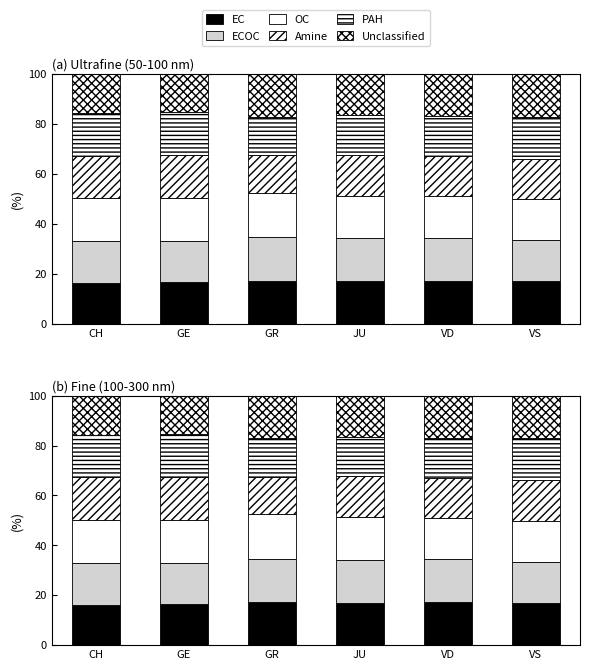

Reading right to left, what are all the values shown in this chart?

EC: 17.0	17.2	17.1	17.2	16.6	16.3
ECOC: 16.4	17.2	17.1	17.5	16.4	16.8
OC: 16.4	16.6	17.1	17.8	17.2	17.2
Amine: 16.4	16.2	16.5	15.1	17.2	17.0
PAH: 16.7	16.1	15.9	15.4	17.2	17.0
Unclassified: 17.1	16.8	16.5	17.2	15.4	15.7